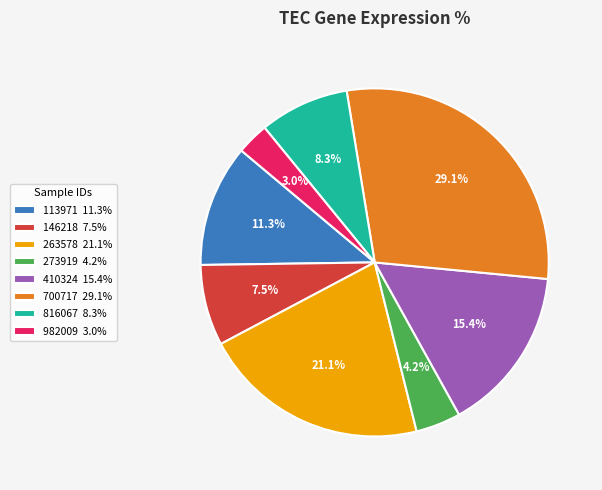

How many slices are in this pie chart?

8